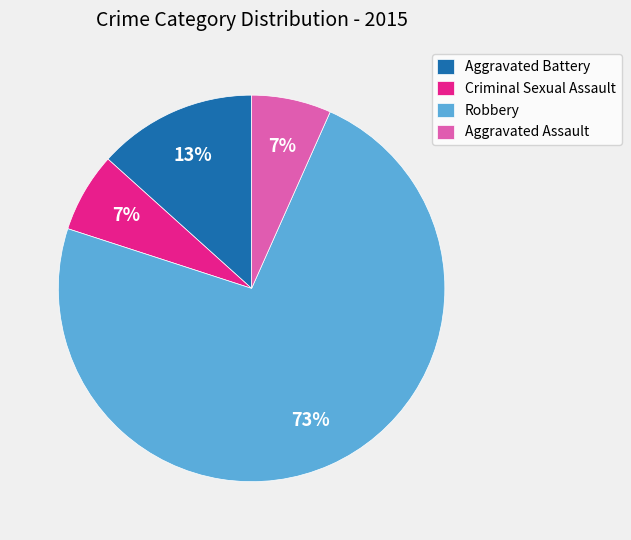

To the nearest percent, what is the average slice percentage?

25%